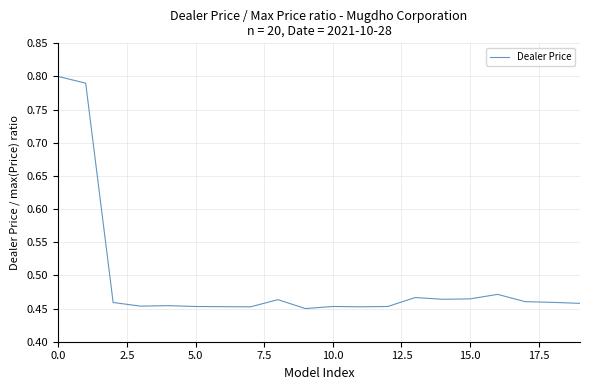

What is the label of the 5th point from the right?

15